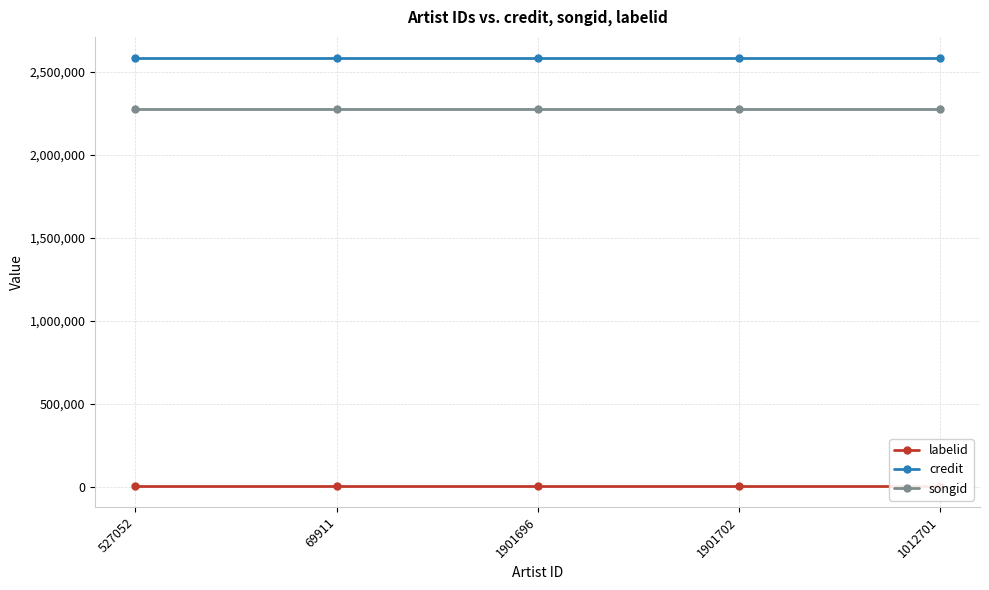

Which series has the largest total across all categories?

credit